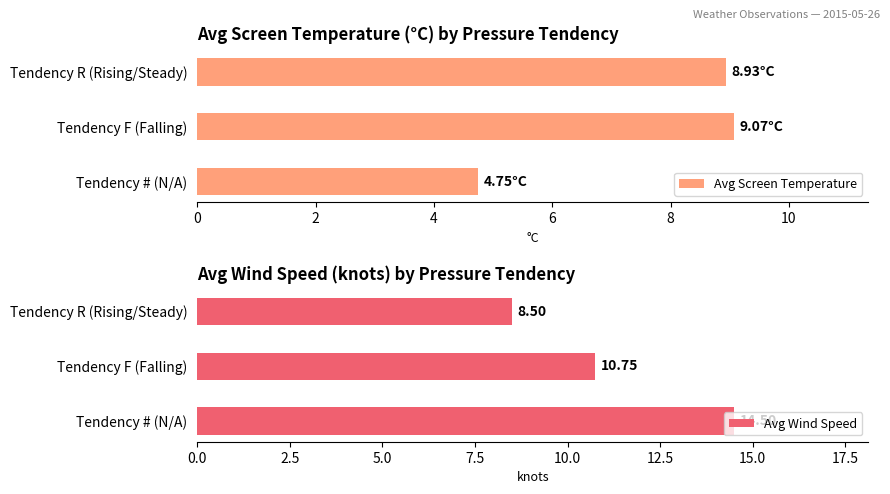

Read the Avg Screen Temperature value at Tendency R (Rising/Steady).

8.9